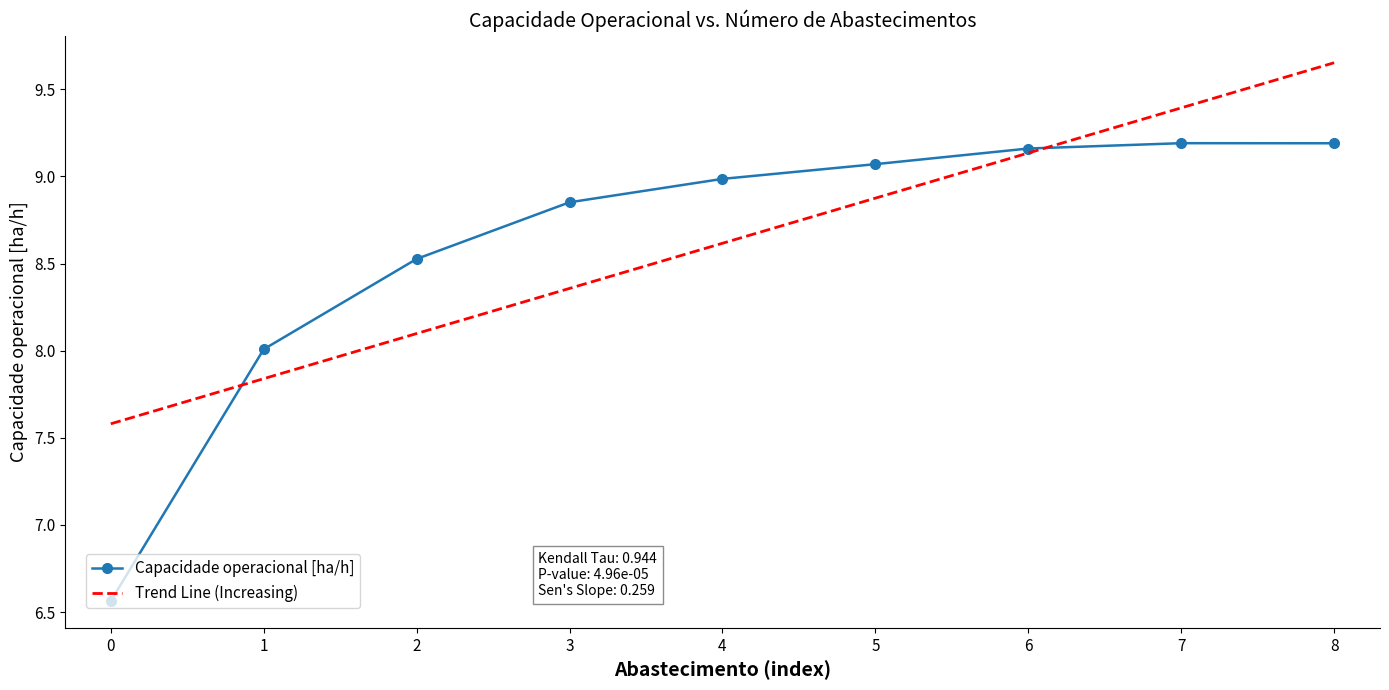

What value does the Capacidade operacional [ha/h] series have at 4?

9.0